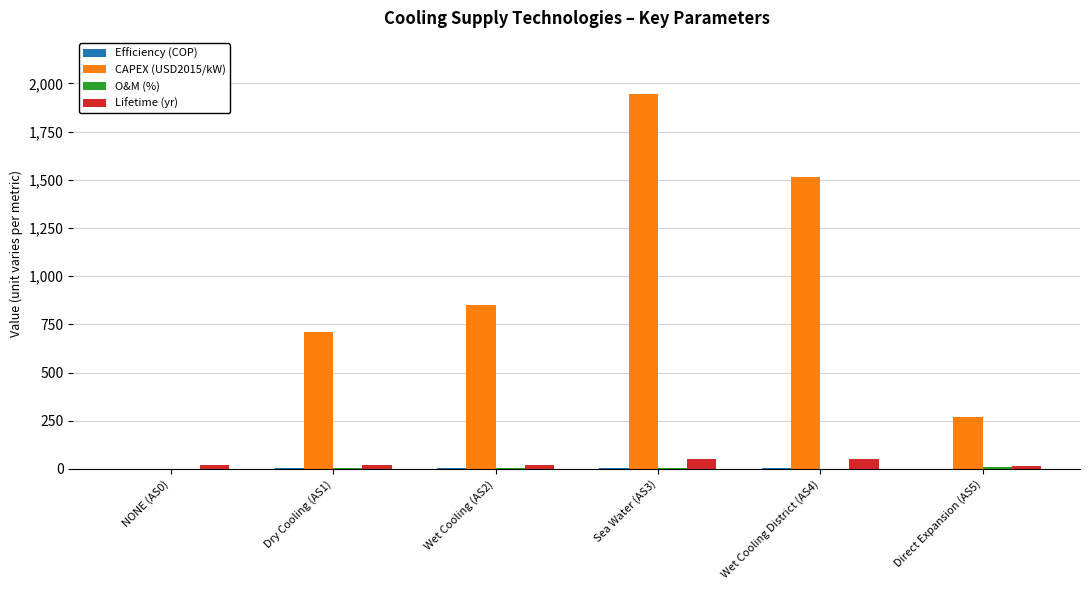

What is the maximum value shown in the chart?

1944.0